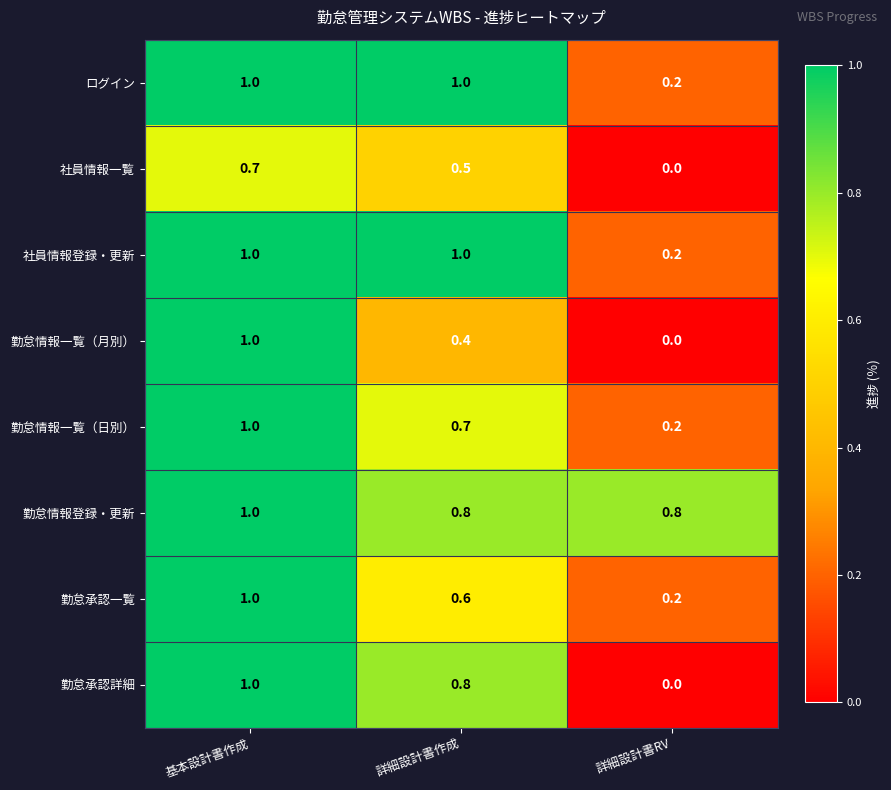

Read the ログイン value at 詳細設計書作成.

1.0